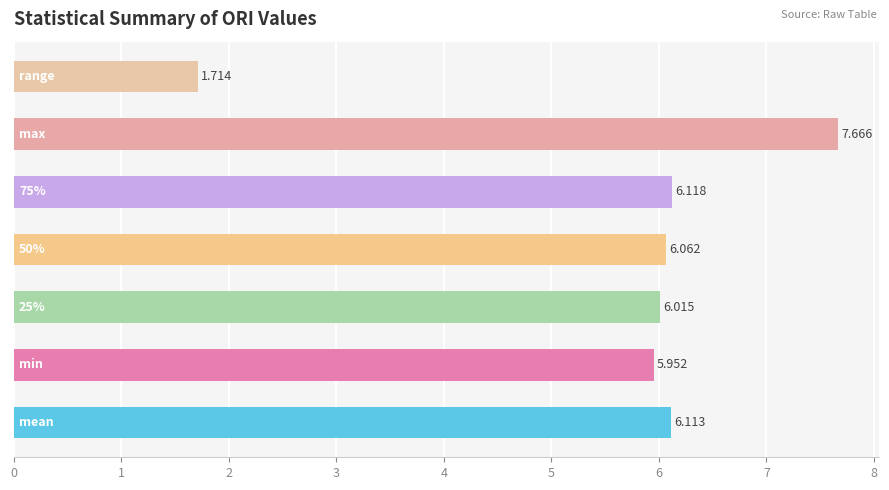

Rank the categories by value from lowest to highest.

6, 1, 2, 3, 0, 4, 5